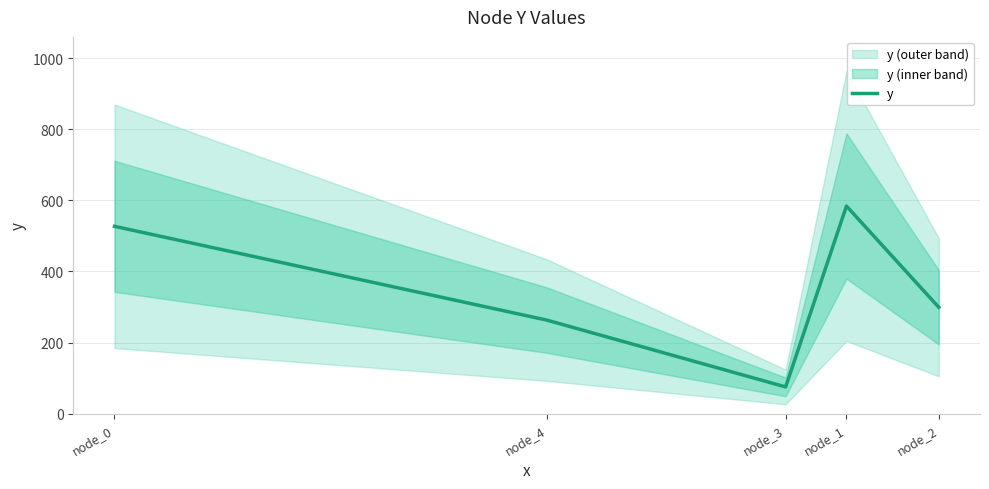

Which category has the lowest value across all series?

node_3